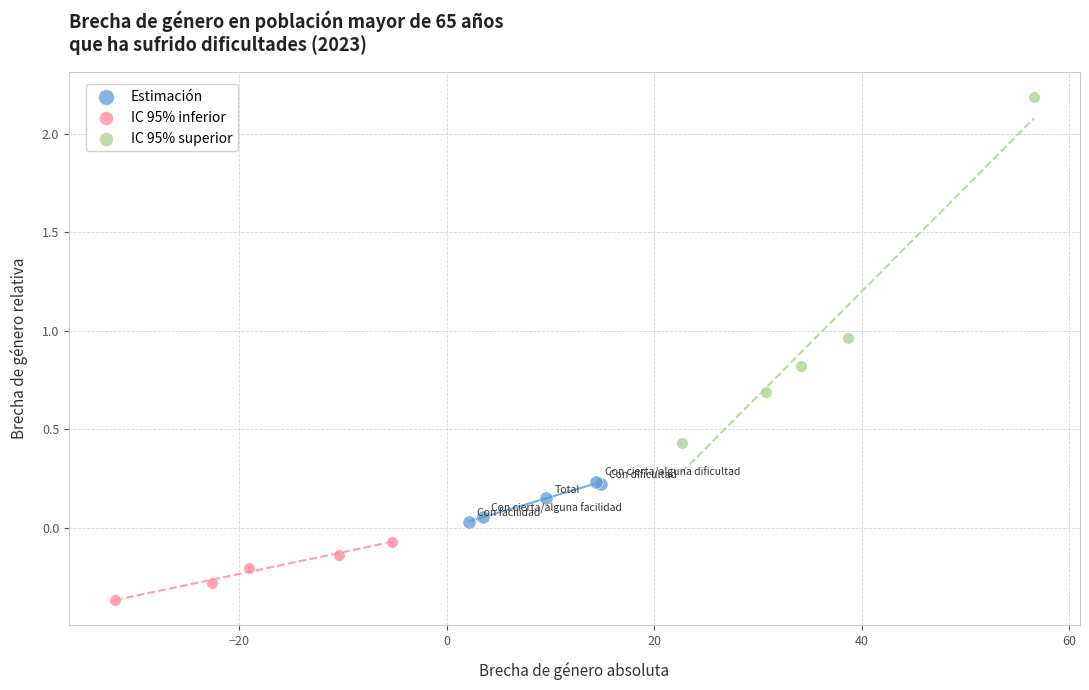

Which series contains the lowest Y value?

IC 95% inferior